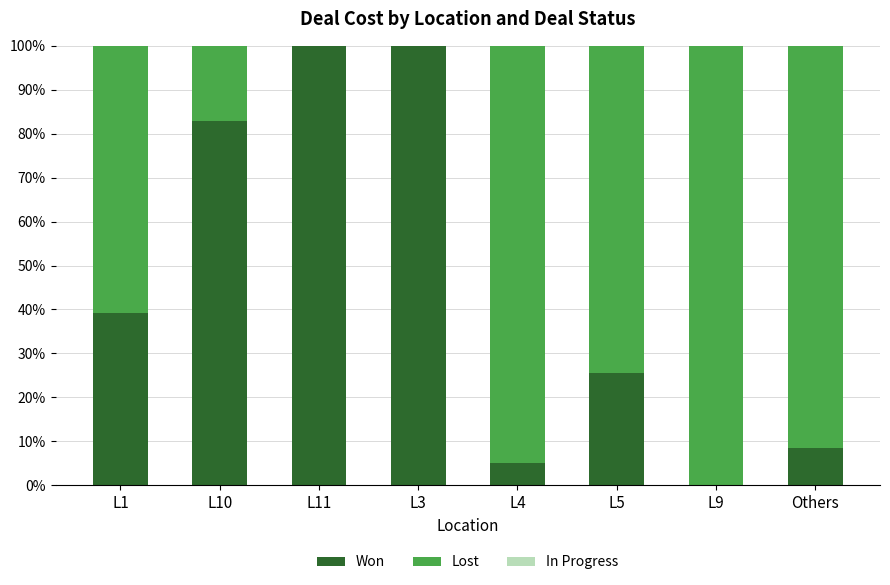

What is the sum of all Won values?

361.2